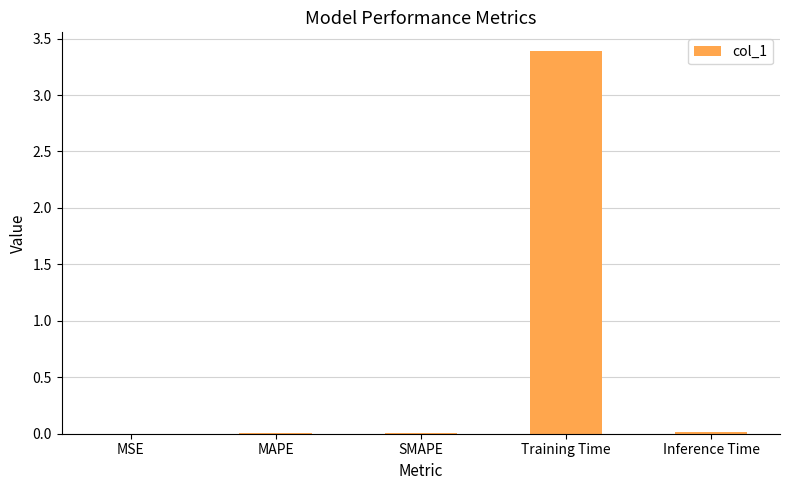

What value does the data have at Training Time?

3.4